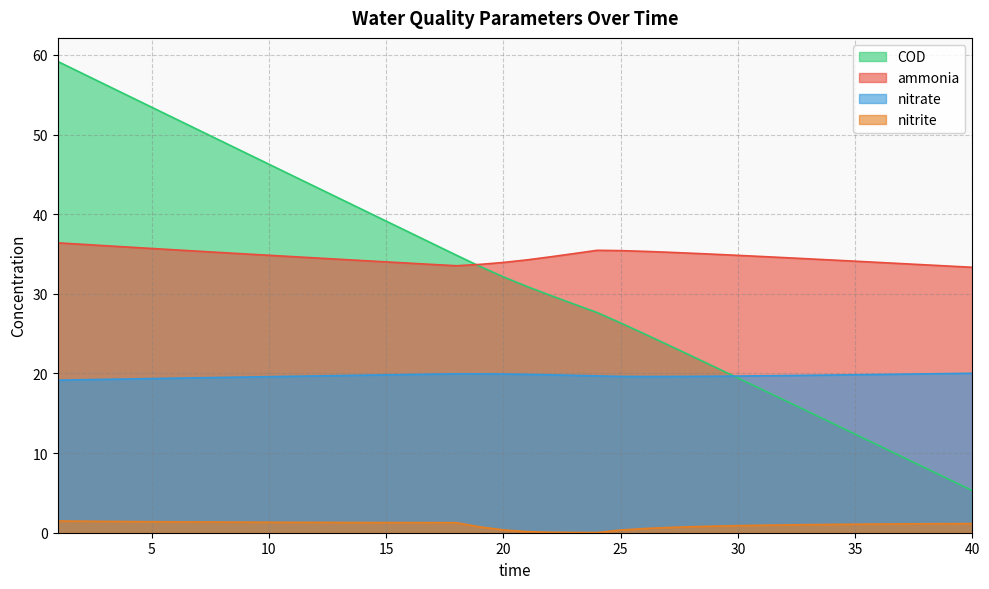

Which series has the largest range (max minus min)?

COD